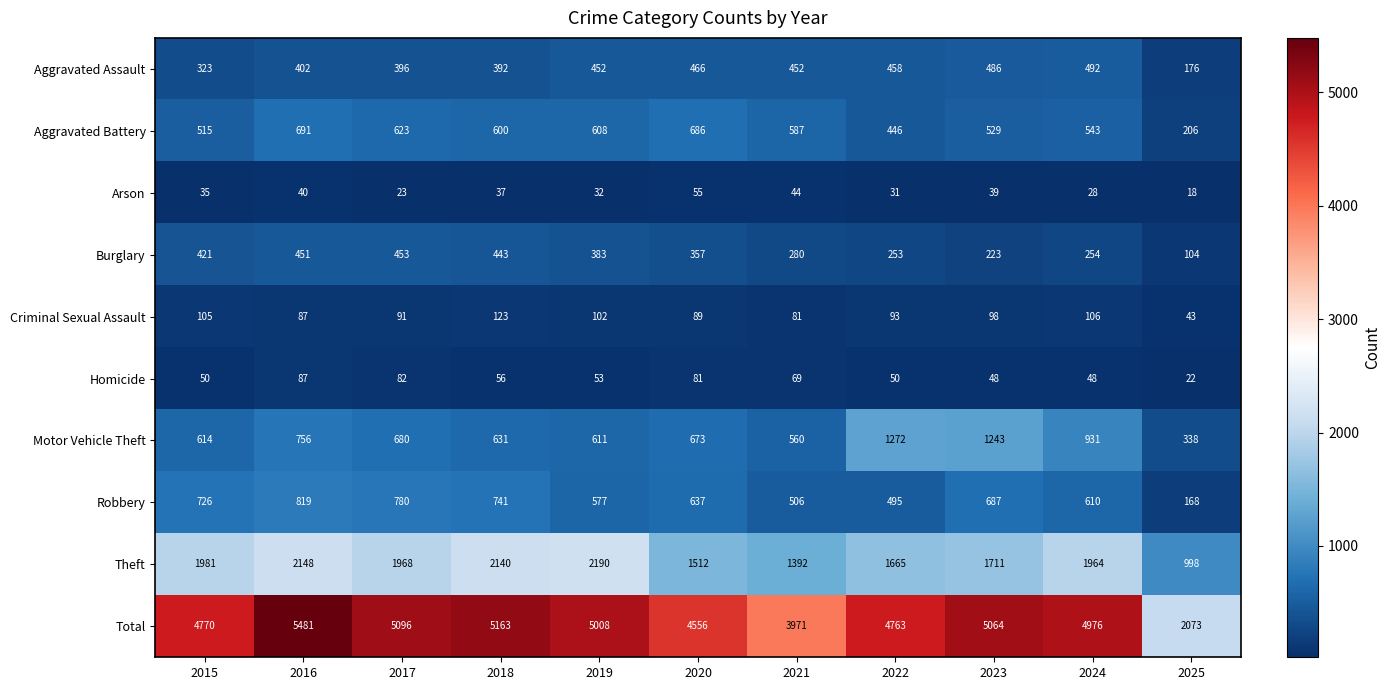

What is the sum of the Aggravated Battery values at 2017 and 2022?

1069